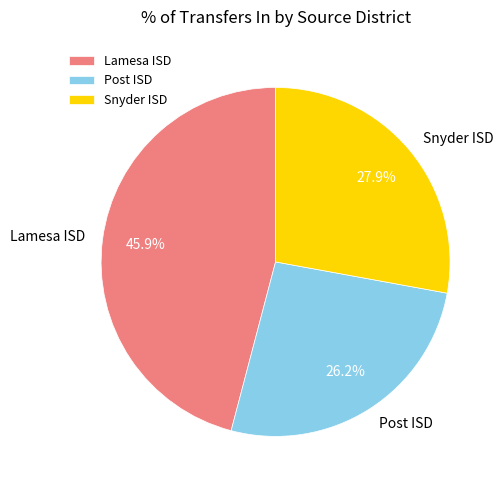

To the nearest percent, what is the difference between the largest and smallest slice percentages?

20%